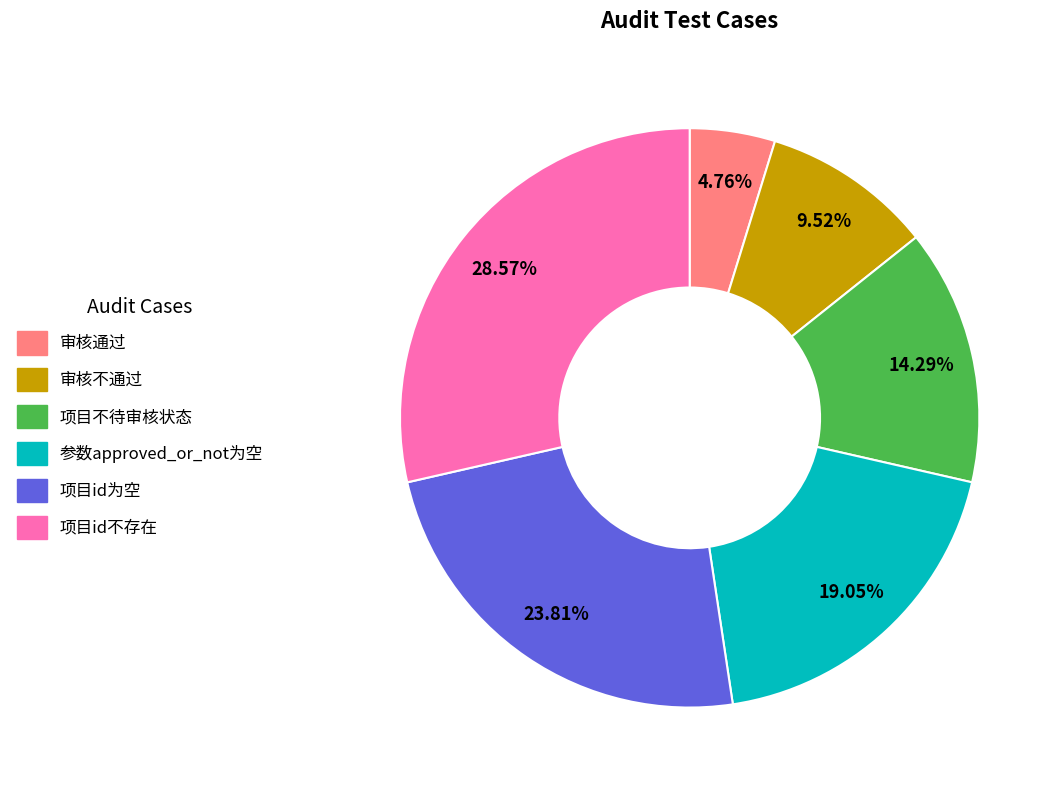

To the nearest percent, what is the combined percentage of 审核通过 and 审核不通过?

14%